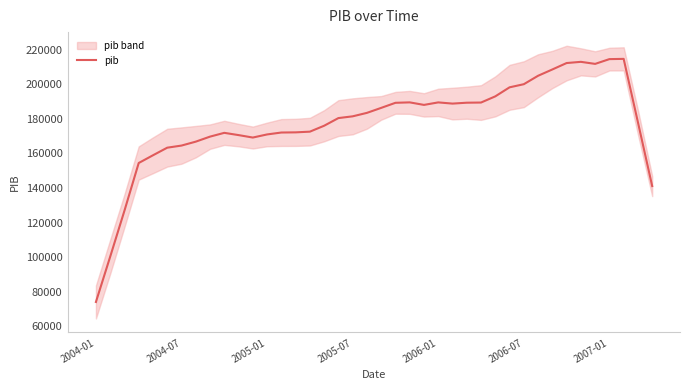

What is the maximum value for pib?

214606.0